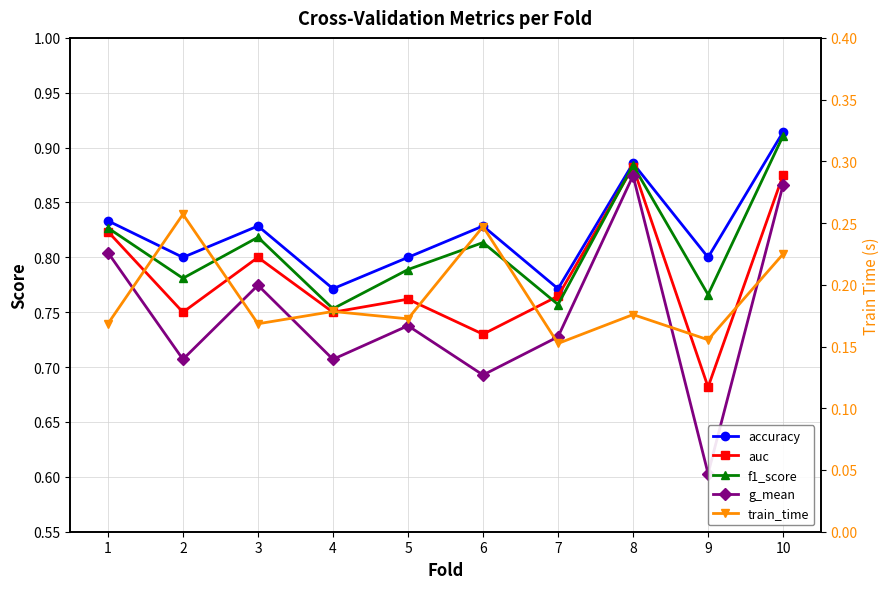

Is the value of f1_score at 8 greater than the value of train_time at 8?

Yes